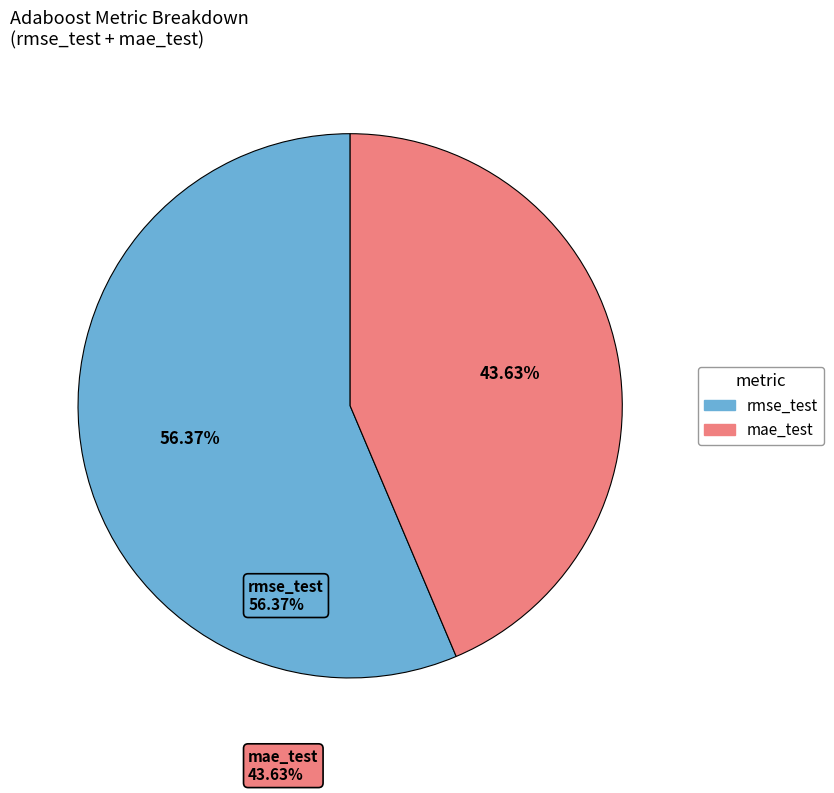

To the nearest percent, what percentage of the pie is rmse_test?

56%